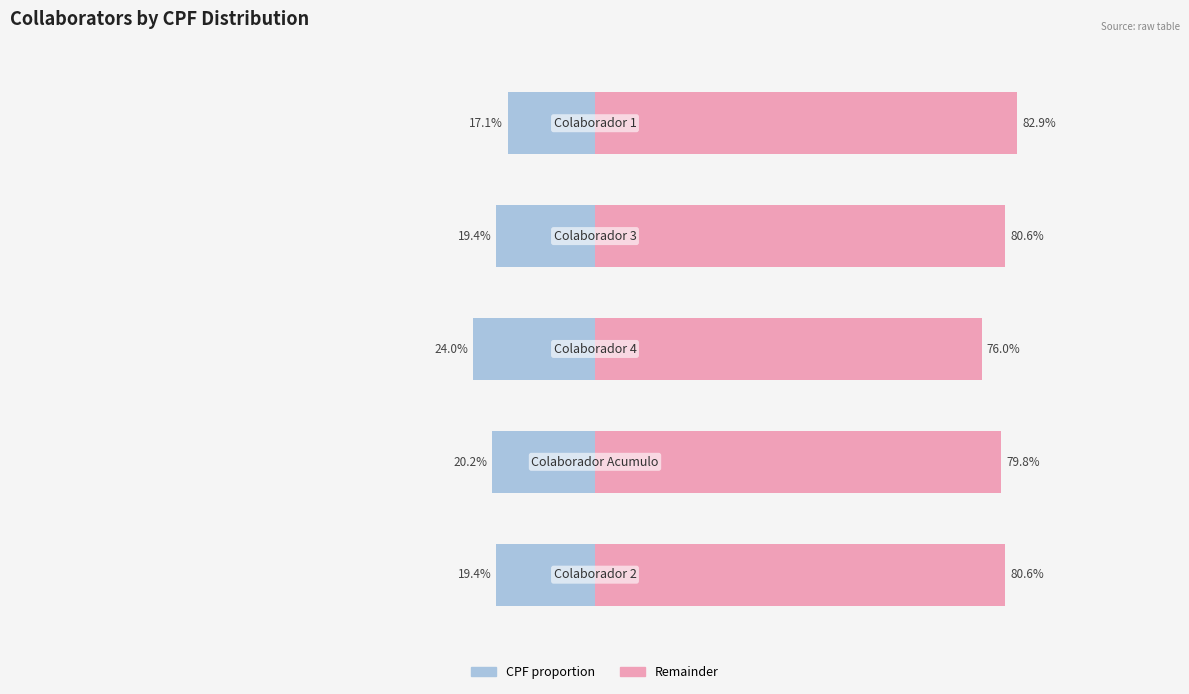

Reading right to left, extract all data points from this chart.

Left (CPF proportion): -17.1	-19.4	-24.0	-20.2	-19.4
Right (remainder): 82.9	80.6	76.0	79.8	80.6